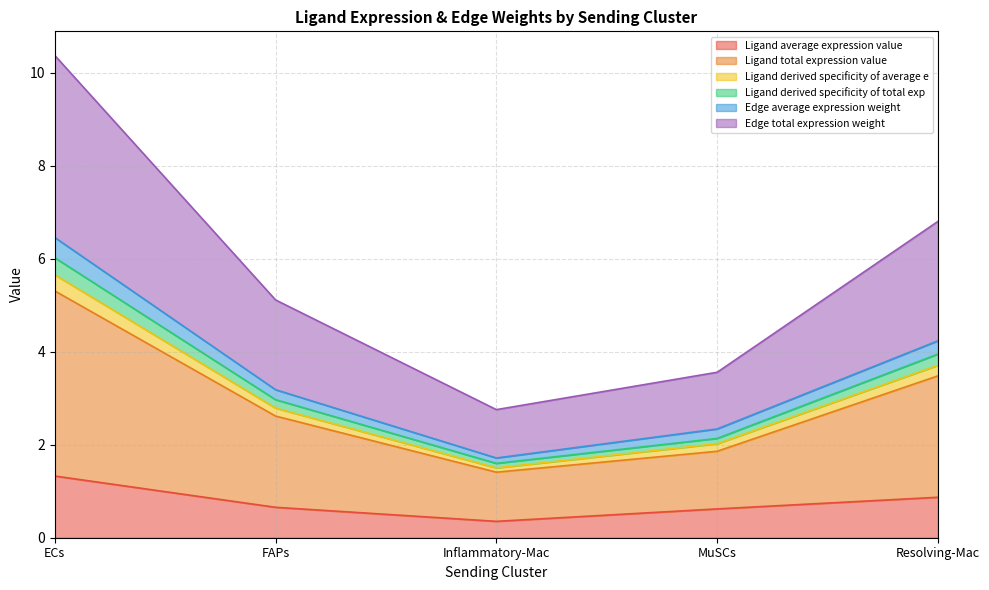

Is the value of Ligand total expression value at MuSCs greater than the value of Edge average expression weight at Inflammatory-Mac?

Yes